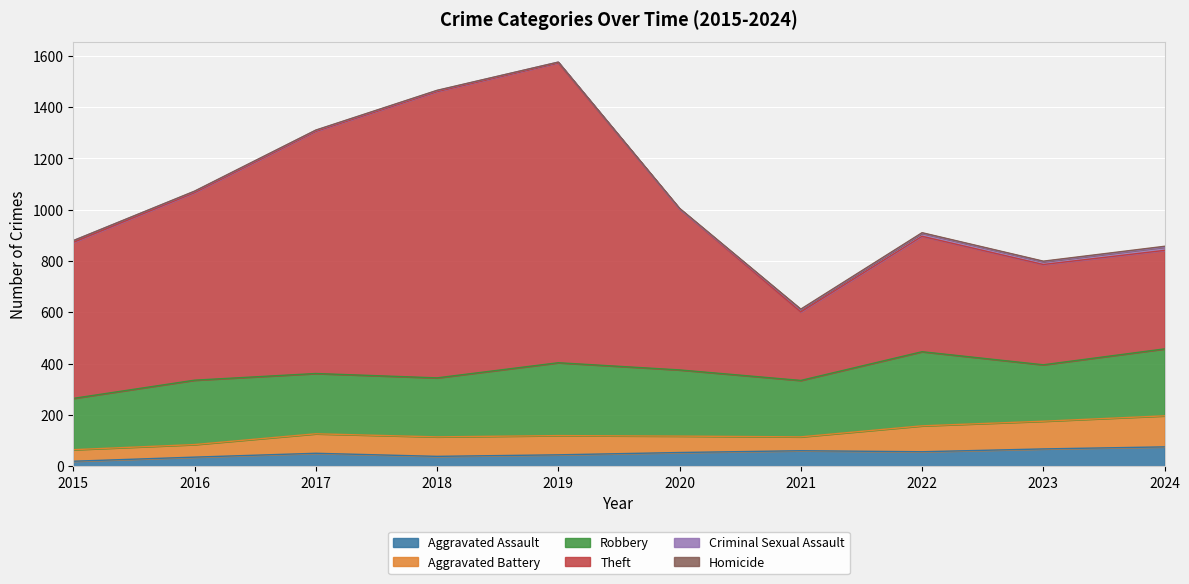

Reading left to right, extract all data points from this chart.

Aggravated Assault: 2015=19	2016=35	2017=50	2018=38	2019=44	2020=53	2021=60	2022=56	2023=67	2024=75
Aggravated Battery: 2015=45	2016=49	2017=76	2018=76	2019=75	2020=64	2021=54	2022=101	2023=108	2024=121
Robbery: 2015=200	2016=251	2017=235	2018=230	2019=284	2020=258	2021=220	2022=289	2023=220	2024=261
Theft: 2015=608	2016=731	2017=944	2018=1116	2019=1169	2020=628	2021=267	2022=450	2023=391	2024=384
Criminal Sexual Assault: 2015=7	2016=5	2017=4	2018=4	2019=3	2020=0	2021=9	2022=12	2023=11	2024=13
Homicide: 2015=0	2016=1	2017=1	2018=1	2019=0	2020=2	2021=2	2022=2	2023=2	2024=3